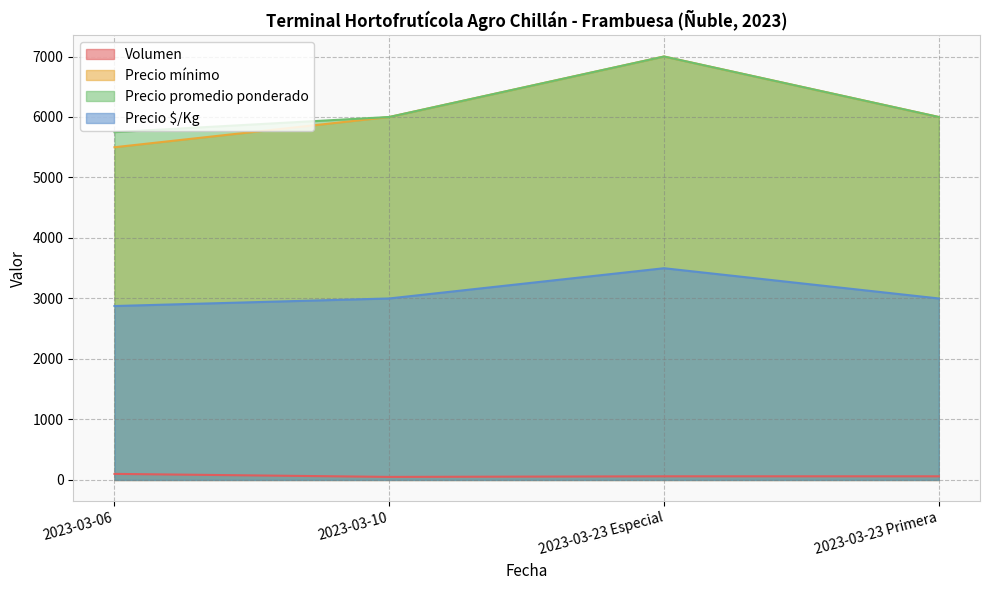

What is the label of the 2nd point from the right?

2023-03-23 Especial